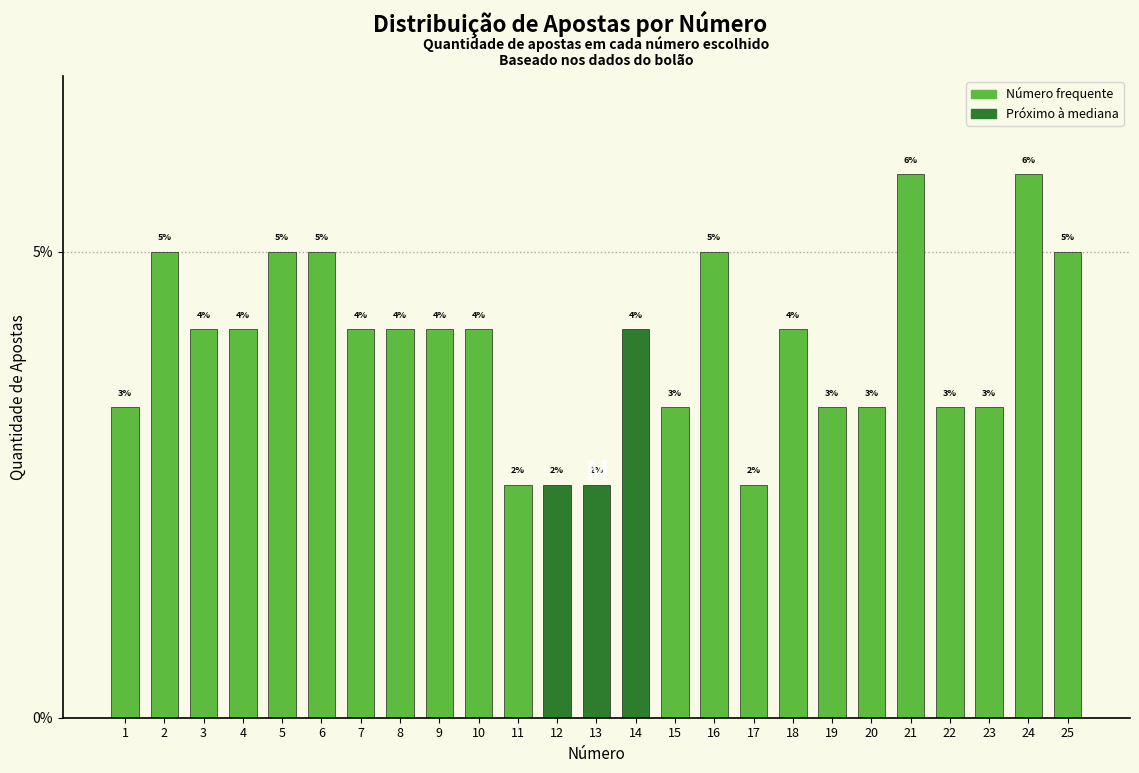

Are the bars horizontal?

No